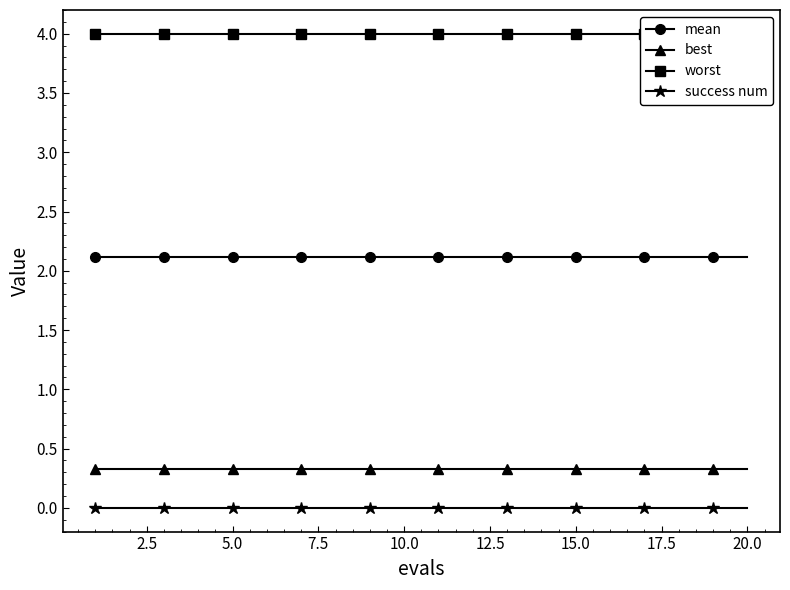

Is the value of success num at 15.0 greater than the value of best at 15.0?

No